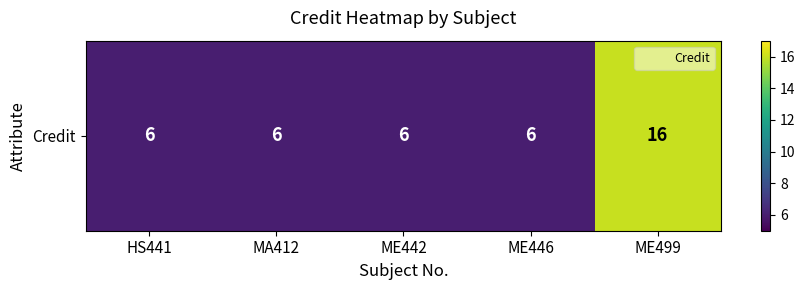

Rank the categories by value from lowest to highest.

HS441, MA412, ME442, ME446, ME499